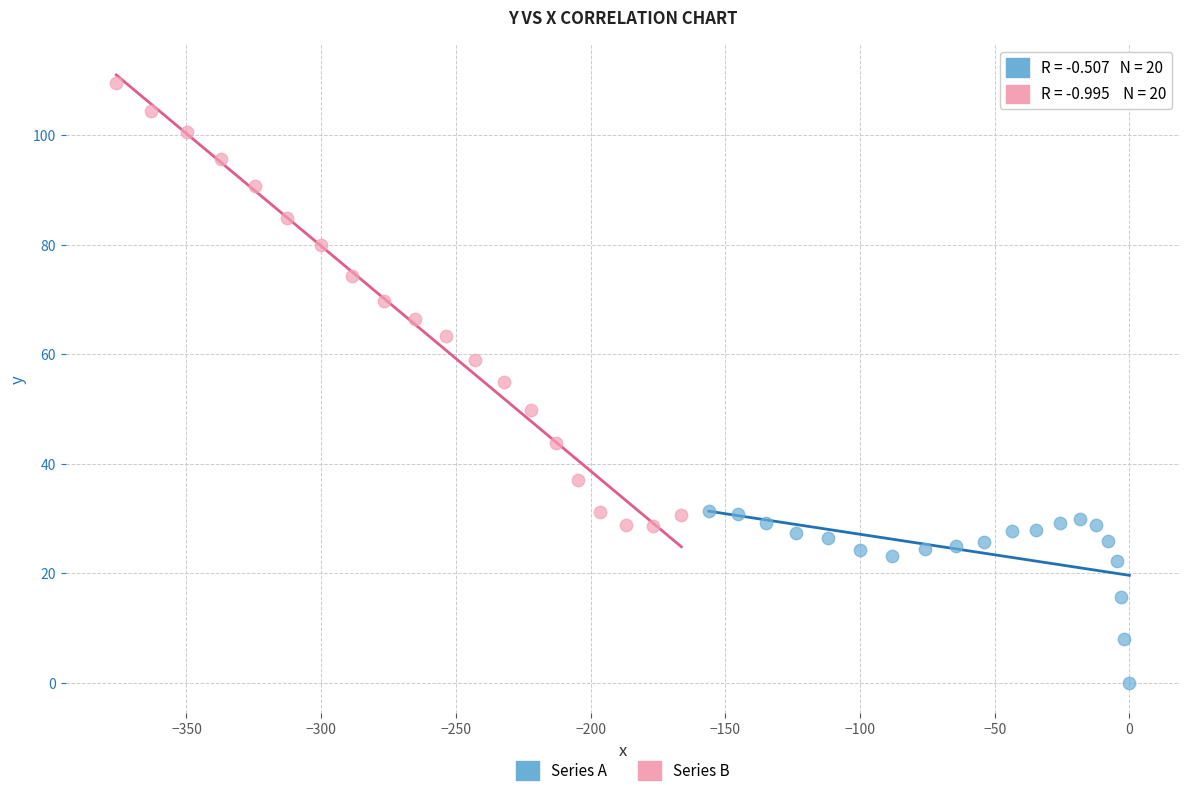

Which series contains the lowest Y value?

Series A